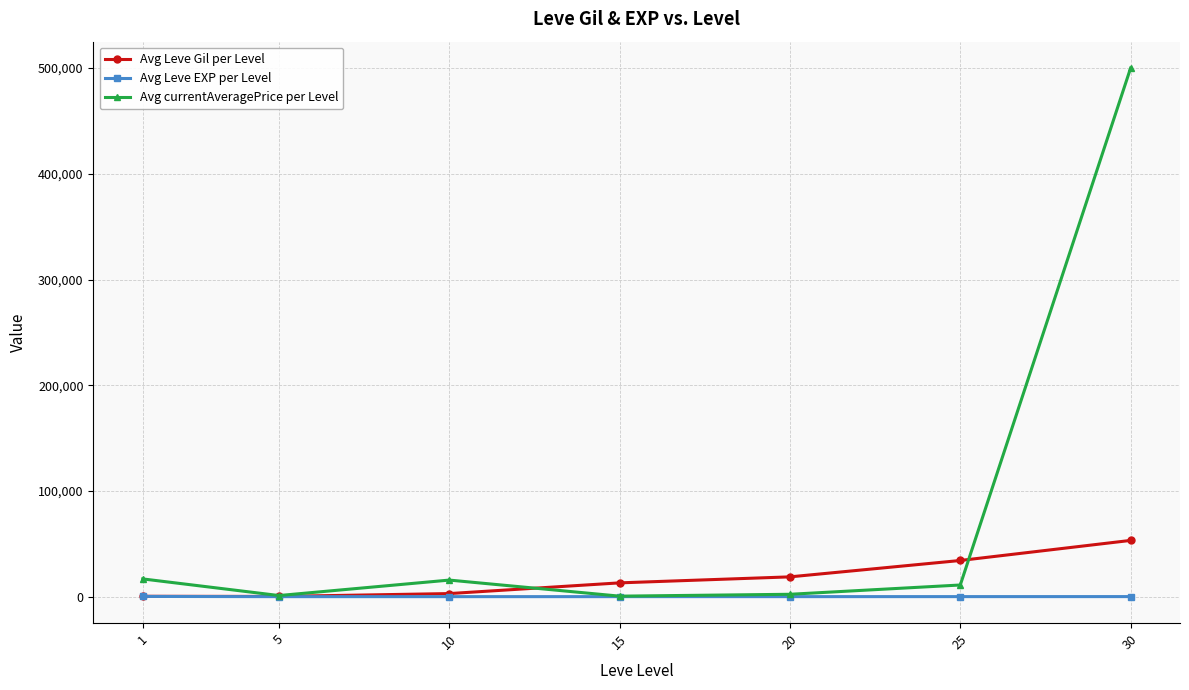

What is the highest value of the Avg Leve EXP per Level series?

210.7